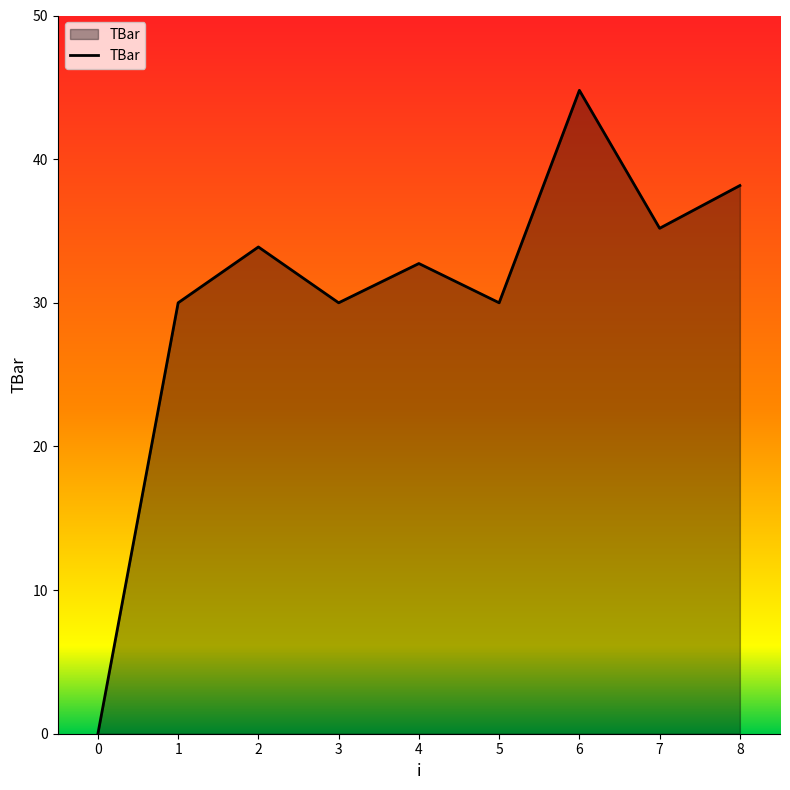

Reading left to right, transcribe all the data shown in this chart.

0.0	30.0	33.9	30.0	32.7	30.0	44.8	35.2	38.2